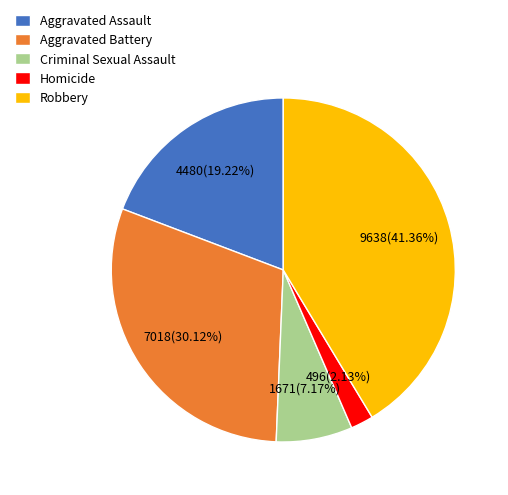

How many slices are in this pie chart?

5